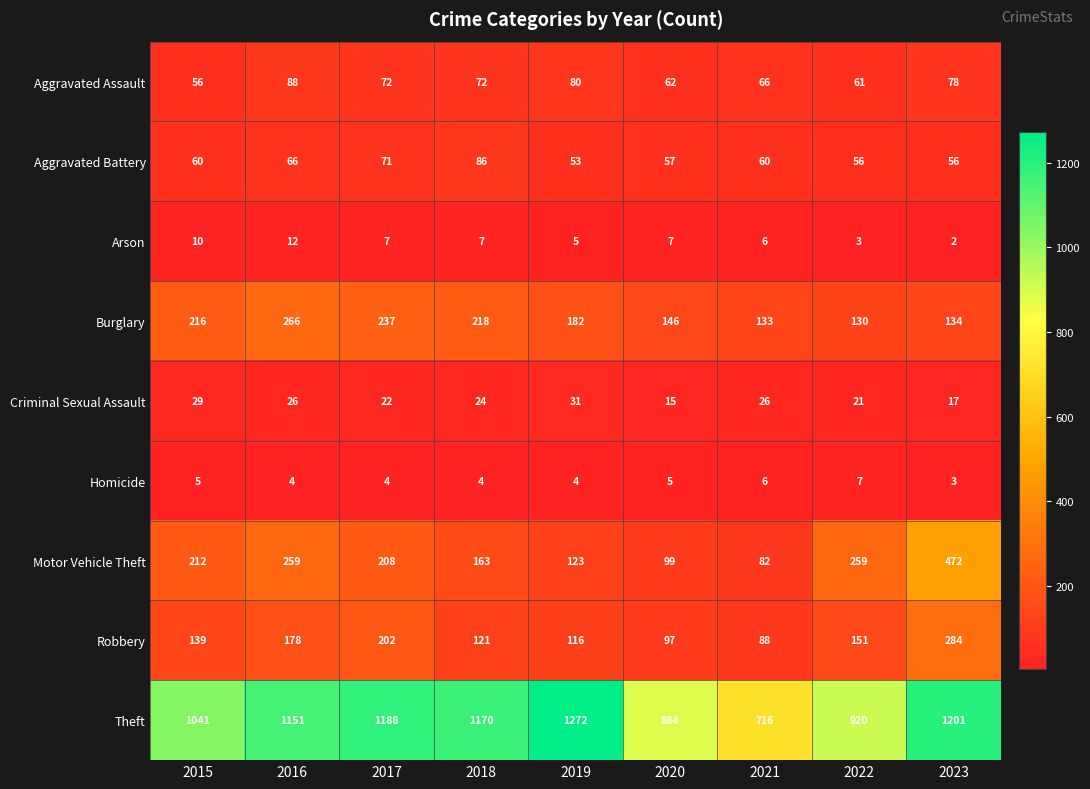

What is the total value across all series at 2022?

1608